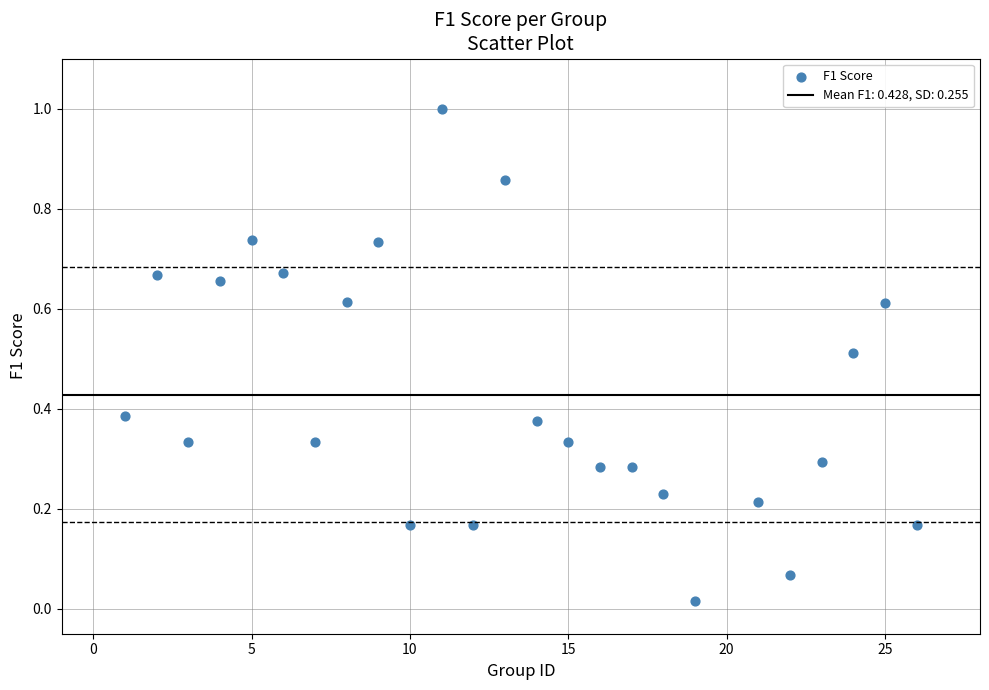

What is the range of X values (max minus min)?

25.0